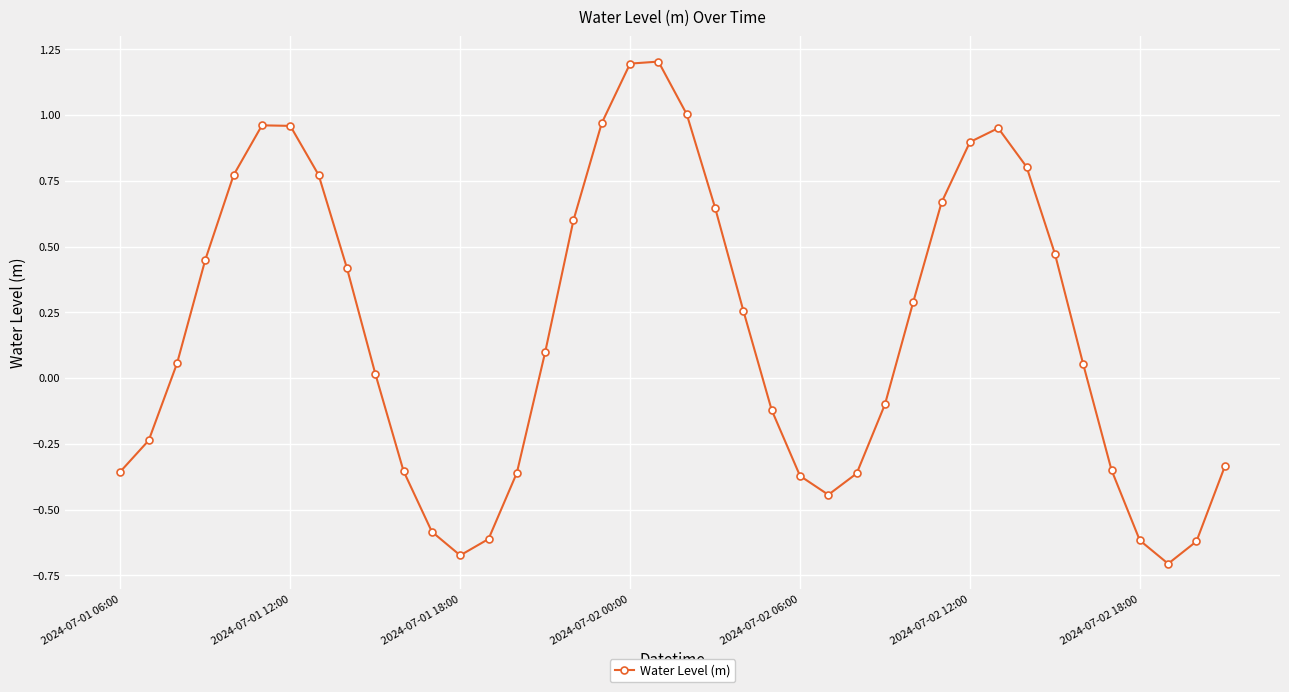

How many interior local valleys (lower than both neighbors) does the data have?

3